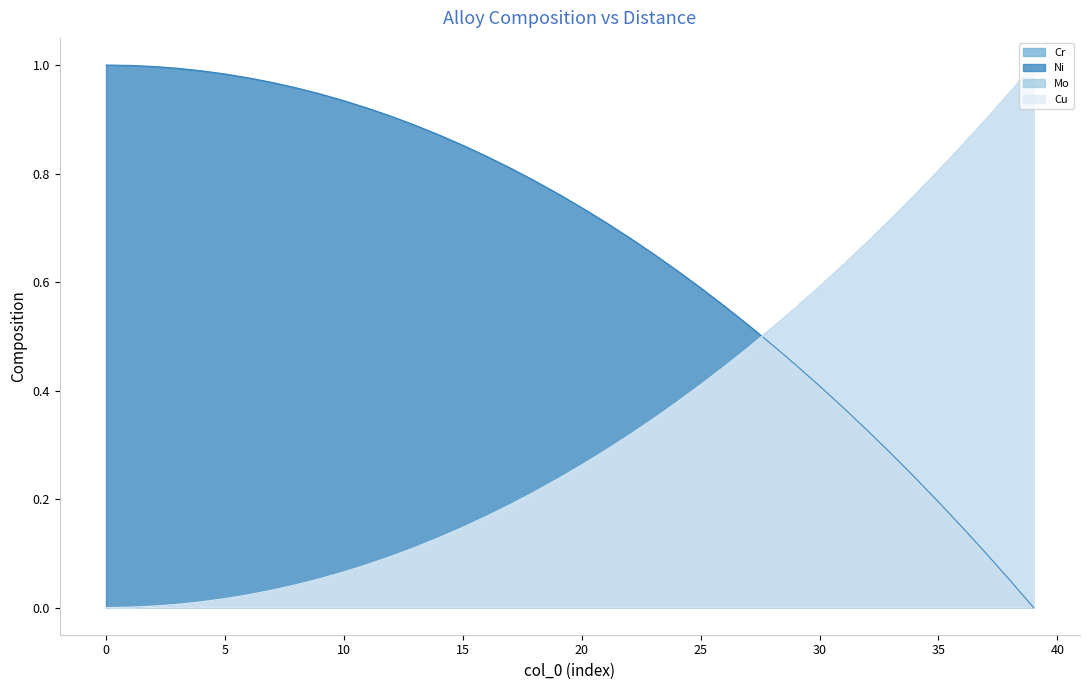

Which series has the largest total across all categories?

Ni